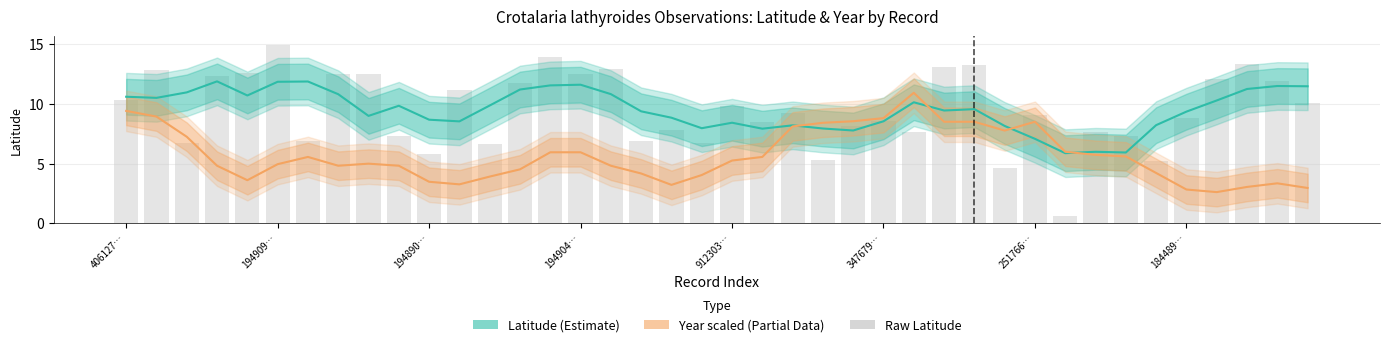

True or false: Latitude (Estimate) has a value of 8.7 at 194890….

True